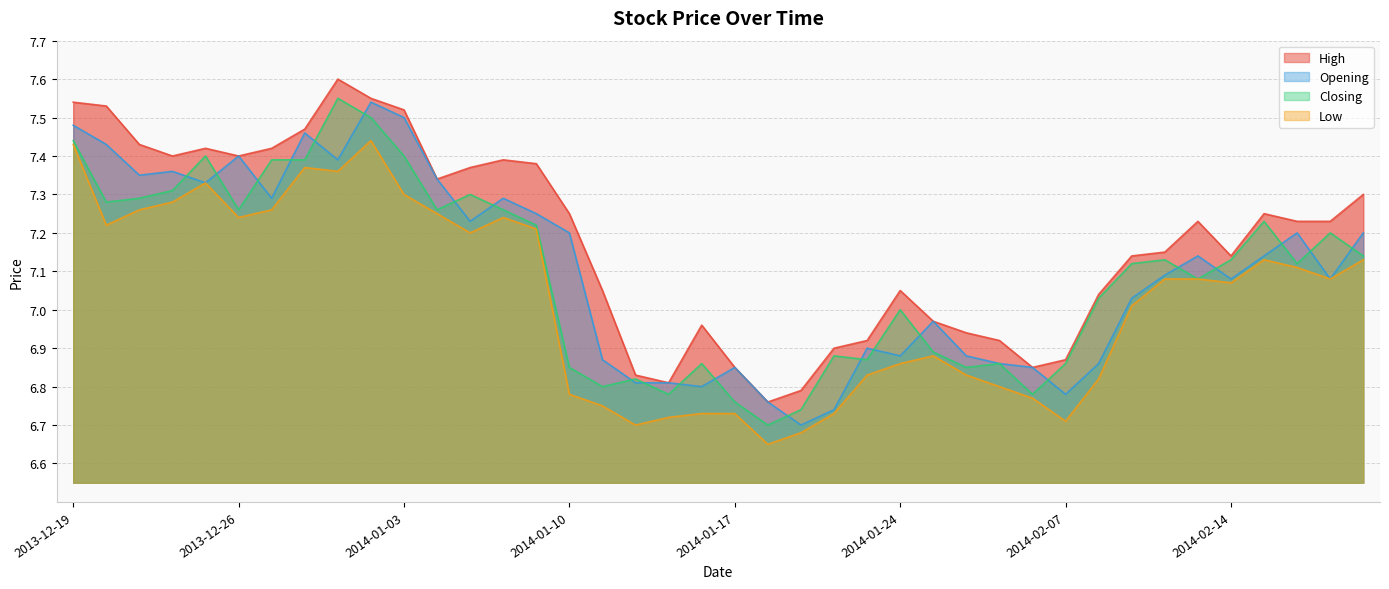

Does the chart have visible grid lines?

Yes